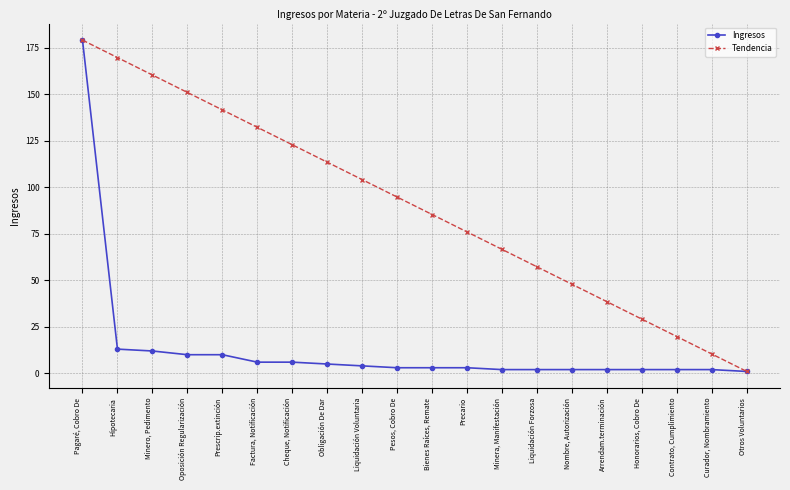

Reading left to right, list all the values displayed in this chart.

Ingresos: Pagaré, Cobro De=179.0	Hipotecaria=13.0	Minero, Pedimento=12.0	Oposición Regularización=10.0	Prescrip.extinción=10.0	Factura, Notificación=6.0	Cheque, Notificación=6.0	Obligación De Dar=5.0	Liquidación Voluntaria=4.0	Pesos, Cobro De=3.0	Bienes Raíces, Remate=3.0	Precario=3.0	Minera, Manifestación=2.0	Liquidación Forzosa=2.0	Nombre, Autorización=2.0	Arrendam.terminación=2.0	Honorarios, Cobro De=2.0	Contrato, Cumplimiento=2.0	Curador, Nombramiento=2.0	Otros Voluntarios=1.0
Tendencia: Pagaré, Cobro De=179.0	Hipotecaria=169.6	Minero, Pedimento=160.3	Oposición Regularización=150.9	Prescrip.extinción=141.5	Factura, Notificación=132.2	Cheque, Notificación=122.8	Obligación De Dar=113.4	Liquidación Voluntaria=104.1	Pesos, Cobro De=94.7	Bienes Raíces, Remate=85.3	Precario=75.9	Minera, Manifestación=66.6	Liquidación Forzosa=57.2	Nombre, Autorización=47.8	Arrendam.terminación=38.5	Honorarios, Cobro De=29.1	Contrato, Cumplimiento=19.7	Curador, Nombramiento=10.4	Otros Voluntarios=1.0